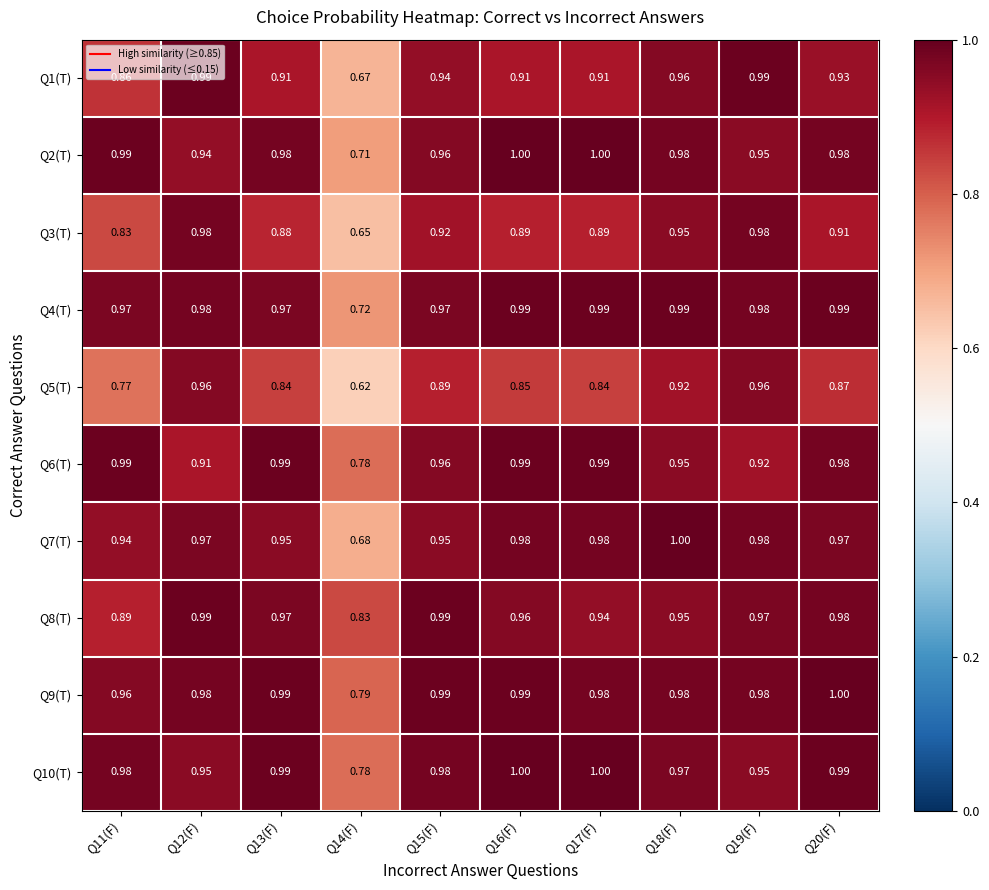

Is the value of Q2(T) at Q17(F) greater than the value of Q9(T) at Q18(F)?

Yes